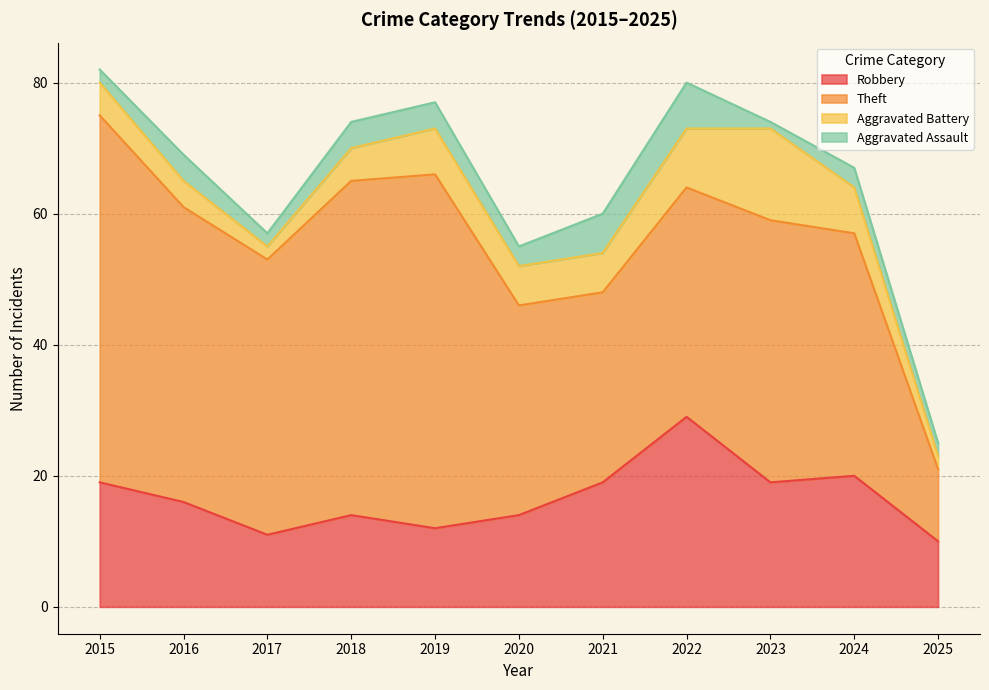

How many interior local valleys does the Aggravated Battery series have?

1